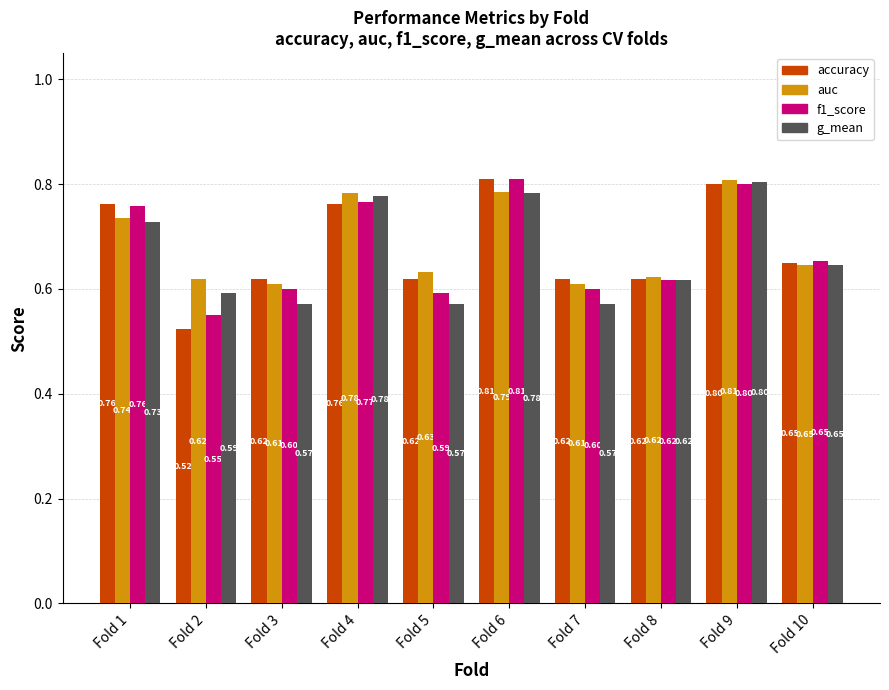

What are all the series names shown in the legend?

accuracy, auc, f1_score, g_mean